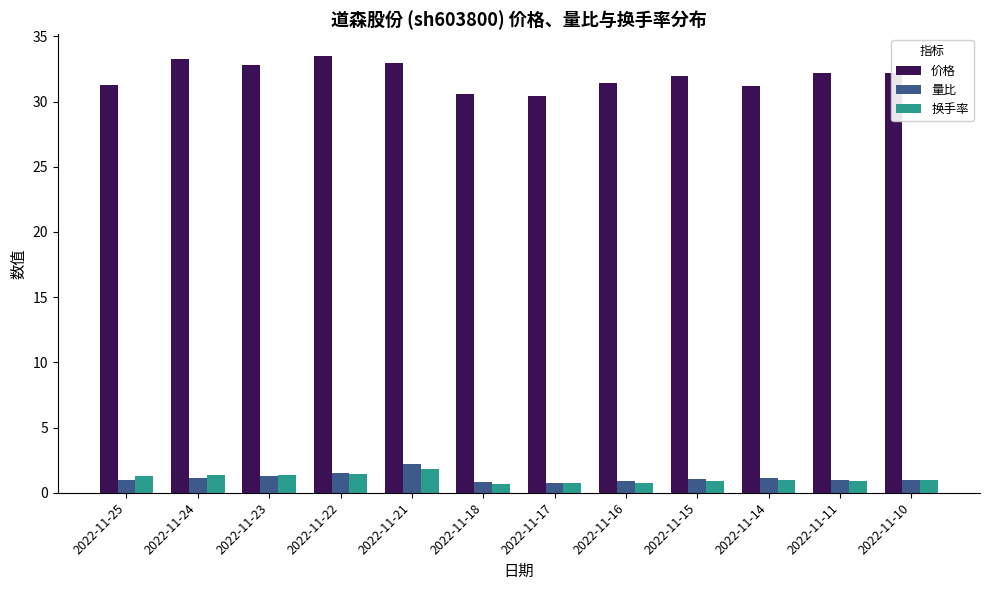

What is the value of the 换手率 bar at the 5th from the left?

1.8